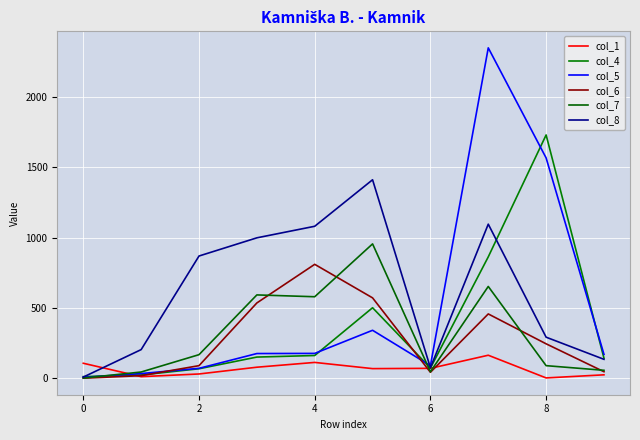

How many times do col_8 and col_5 cross each other?

1